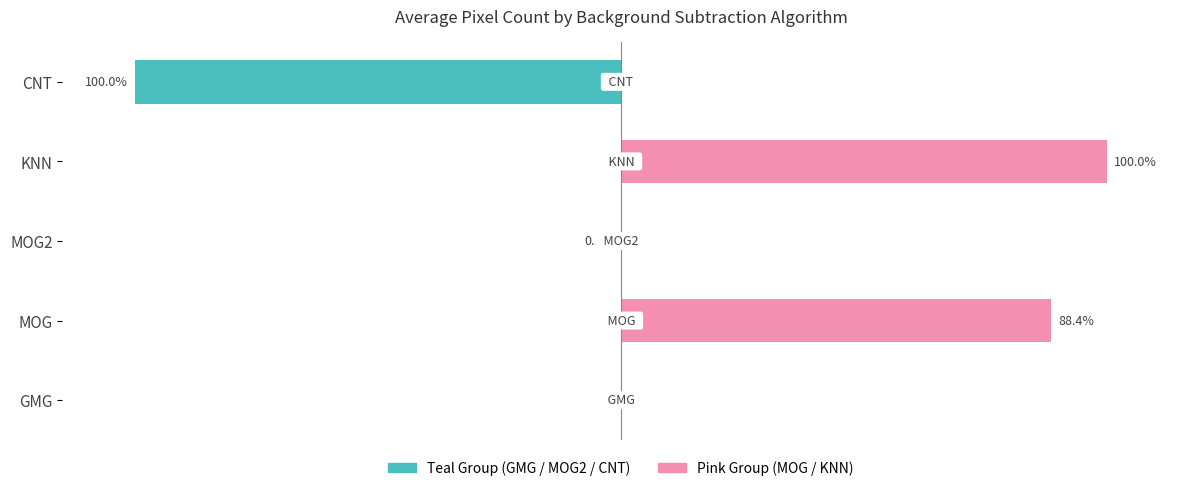

Reading left to right, transcribe all the data shown in this chart.

Teal Group (GMG / MOG2 / CNT): 0.0	0.0	-0.1	0.0	-100.0
Pink Group (MOG / KNN): 0.0	88.4	0.0	100.0	0.0